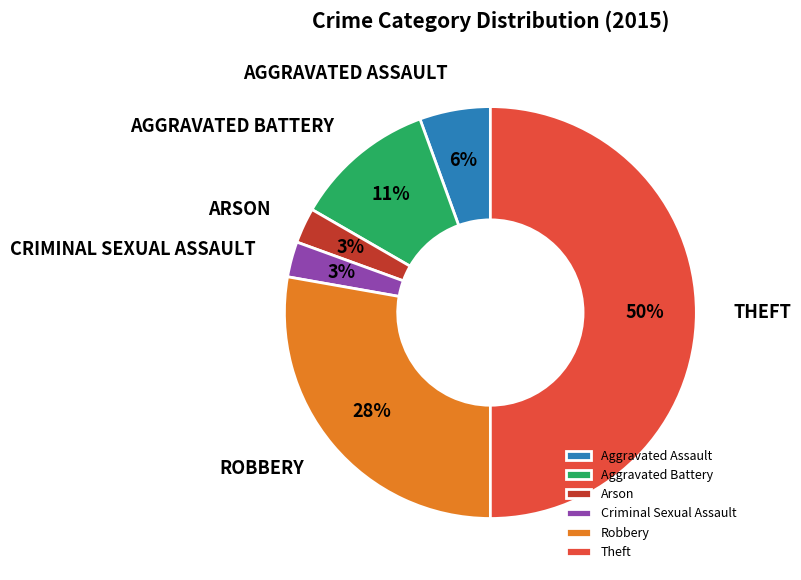

To the nearest percent, what is the average slice percentage?

17%